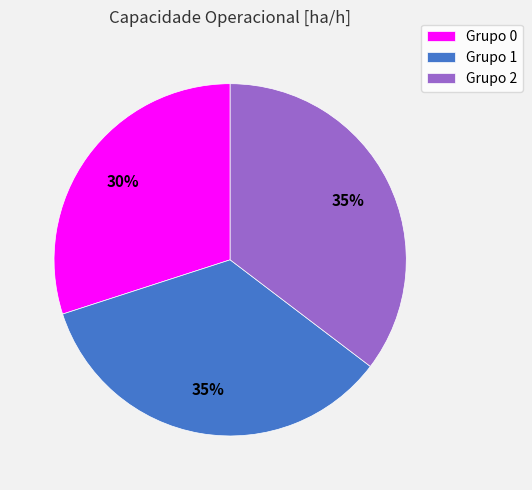

The Grupo 1 slice represents 35% of the pie. True or false?

True